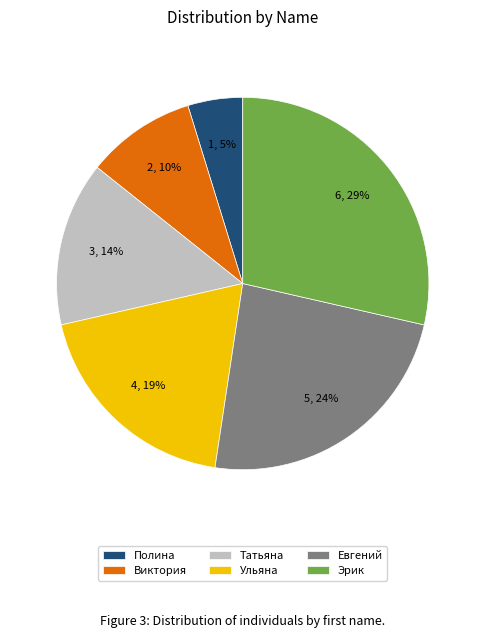

Which category has the biggest portion of the pie?

Эрик